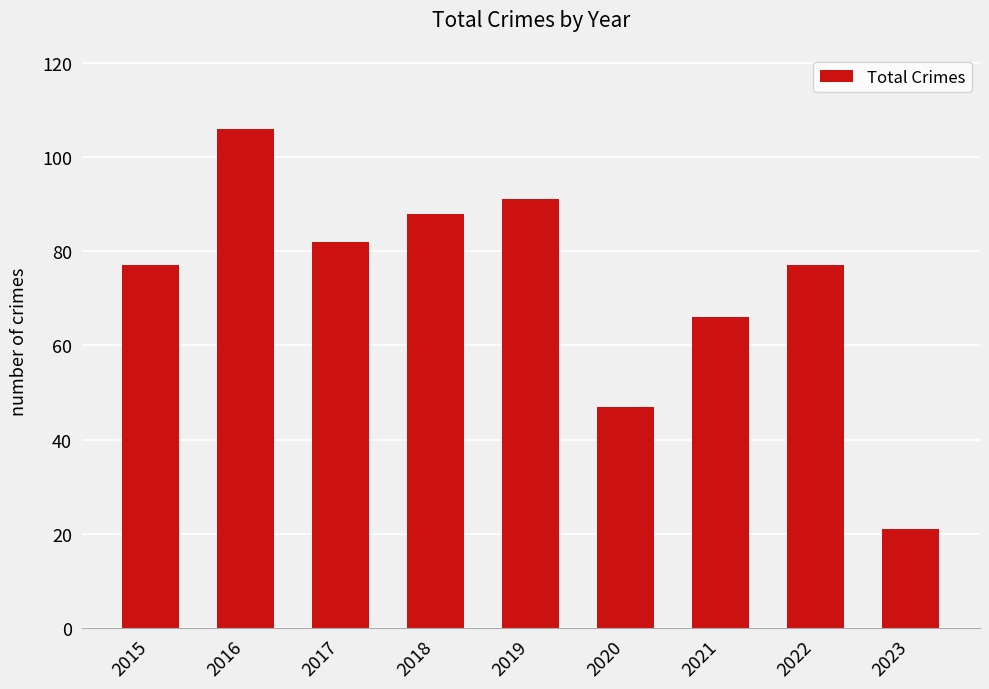

Is it true that the value at 2022 is 77?

True